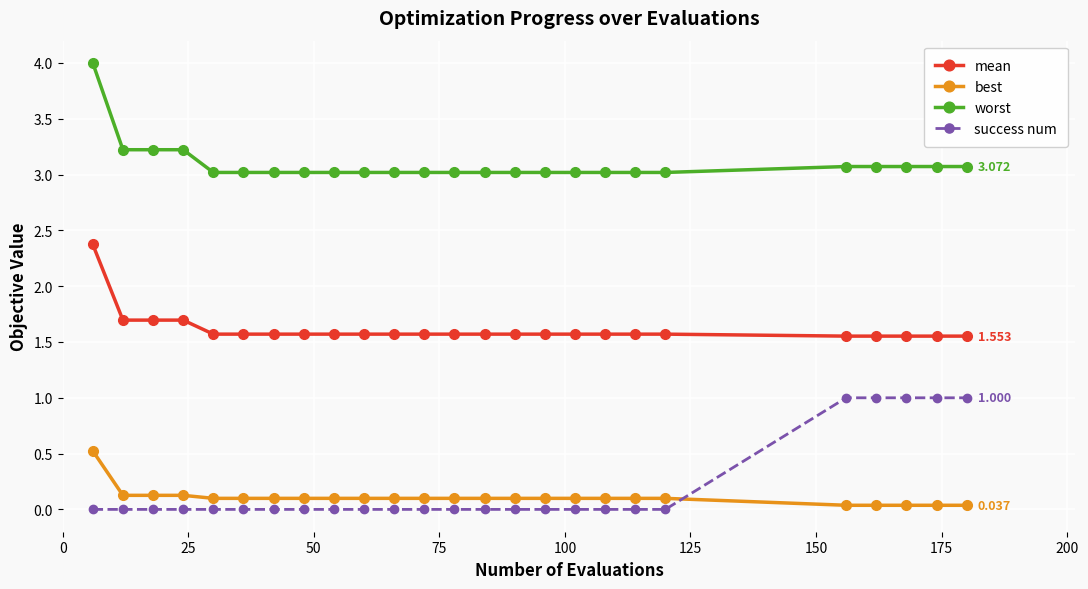

List the series in order of their peak value, highest first.

worst, mean, success num, best